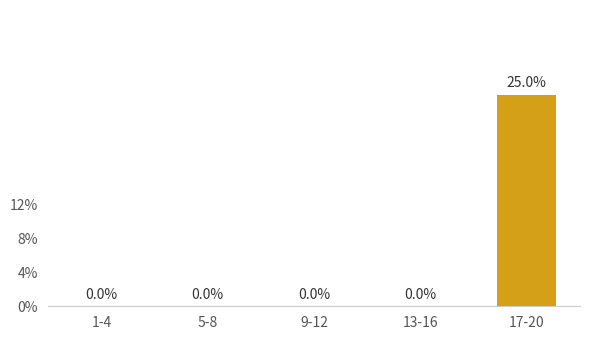

What is the sum of all values?

0.2